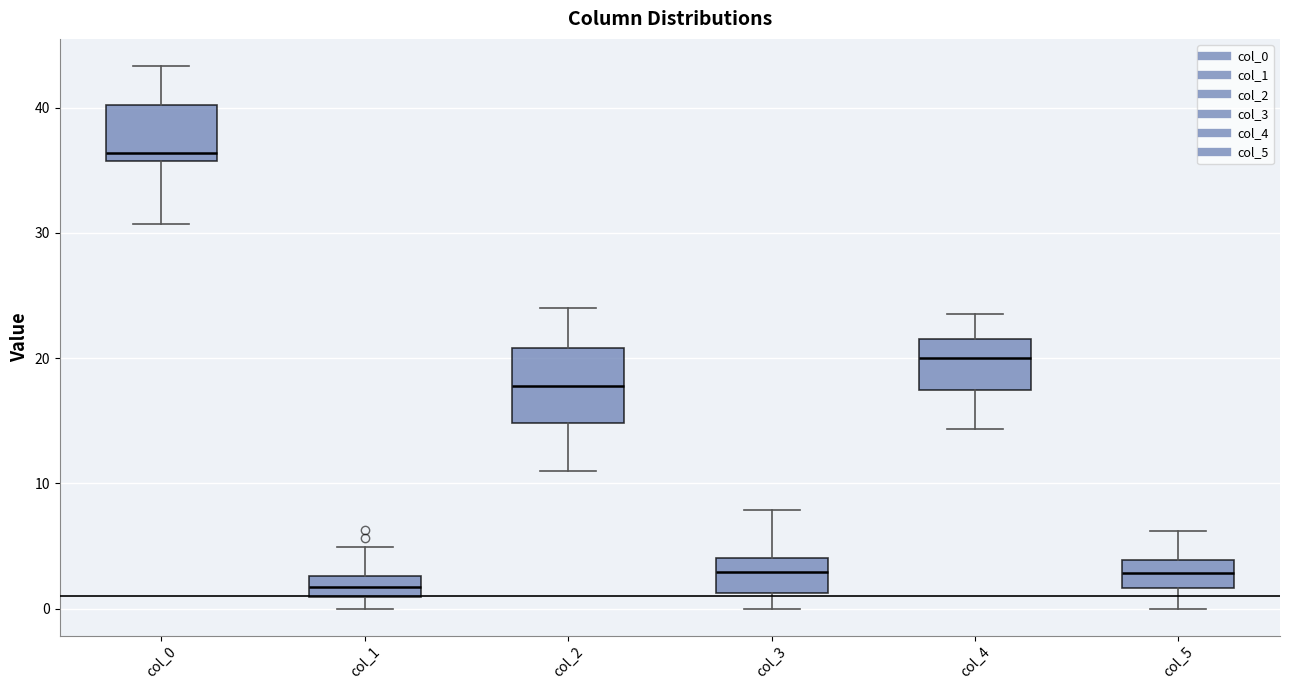

Which box is the tallest, from its lower edge to its upper edge?

col_2